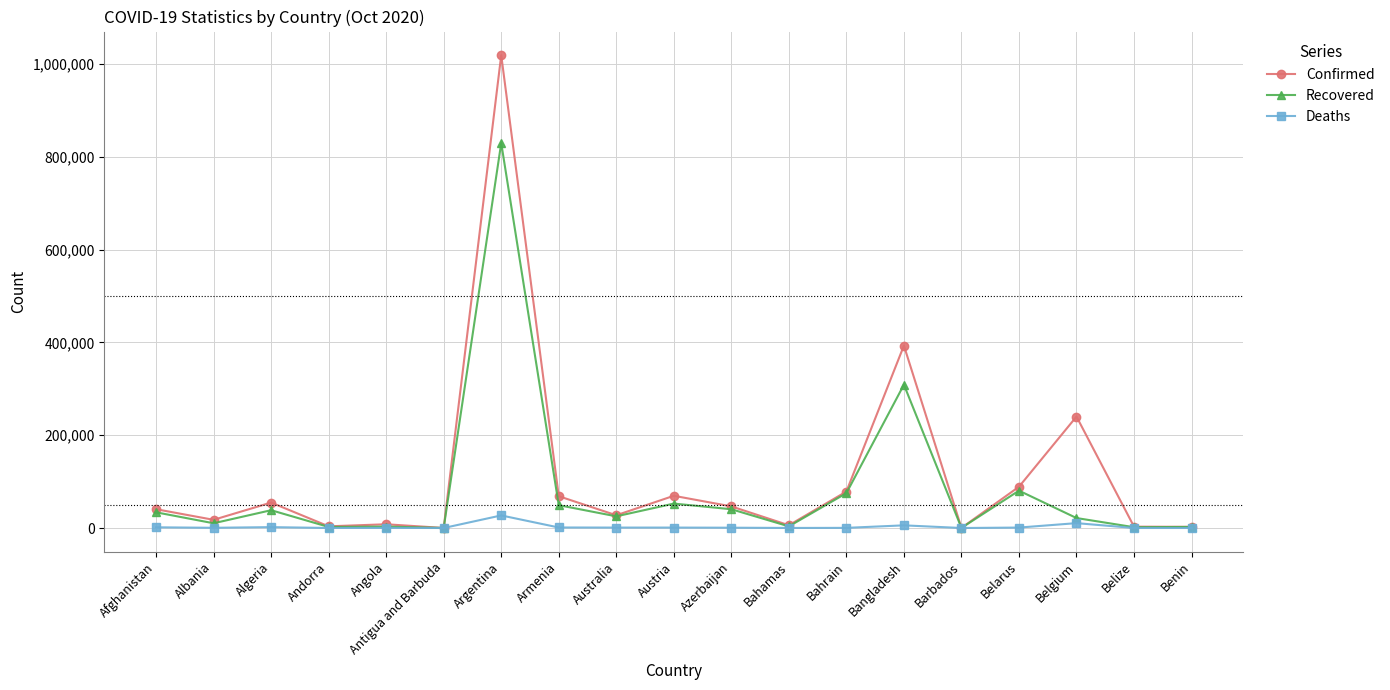

What is the label of the 3rd point from the right?

Belgium